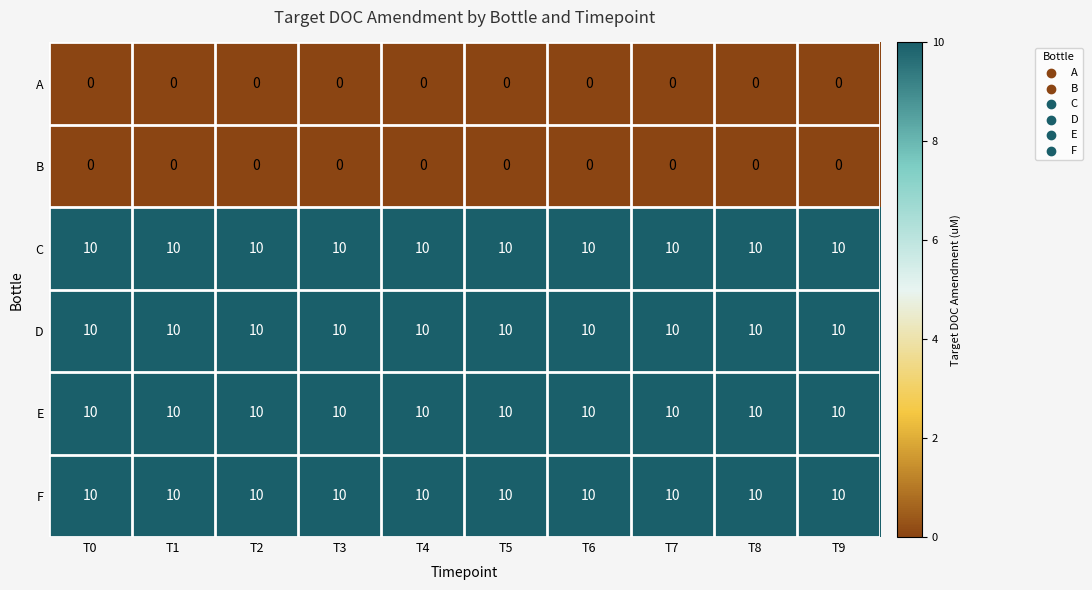

What is the spread (max minus min) of values at T0?

10